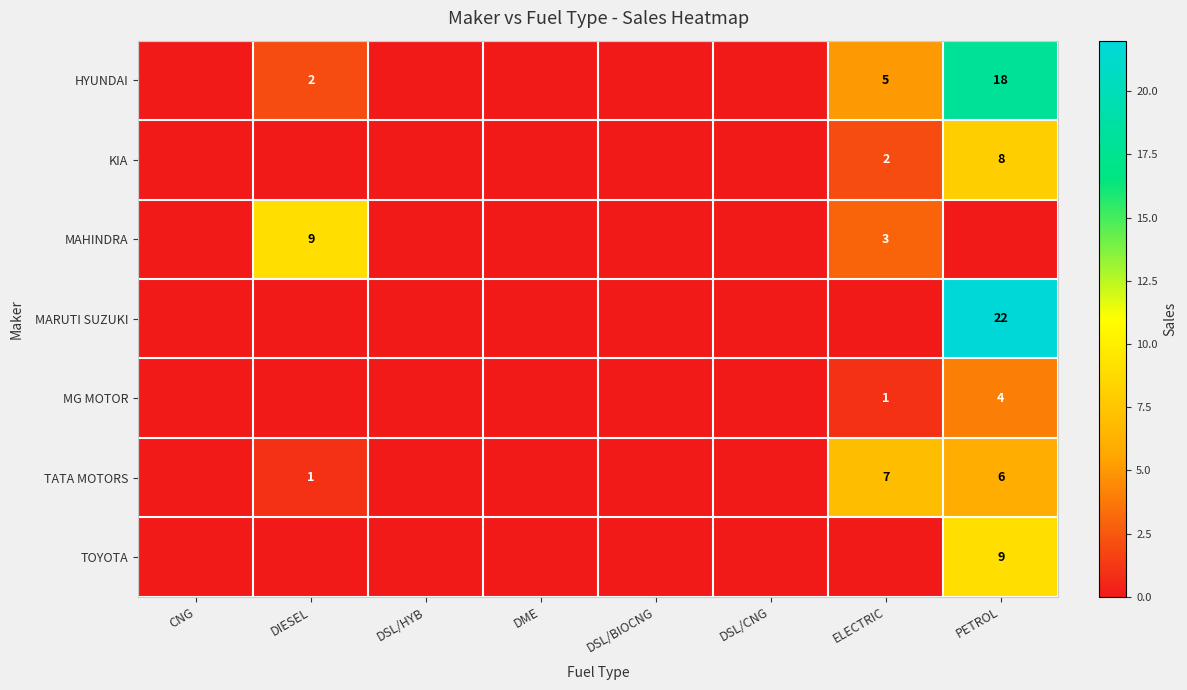

True or false: KIA has a value of 8 at PETROL.

True